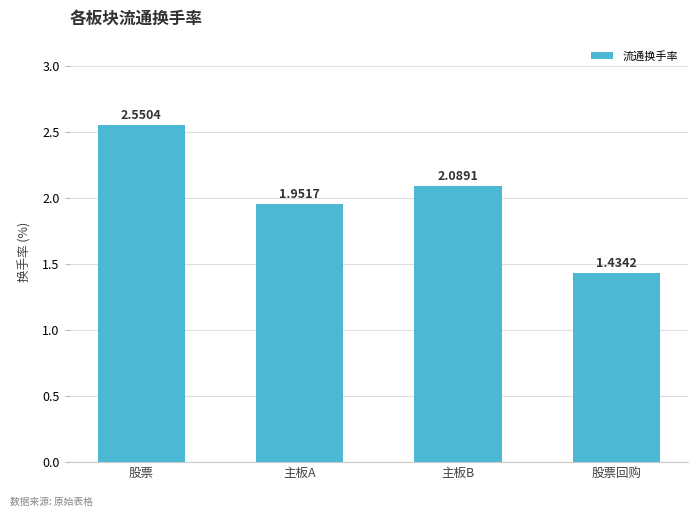

What is the ratio of the value at 主板A to the value at 主板B?

0.9